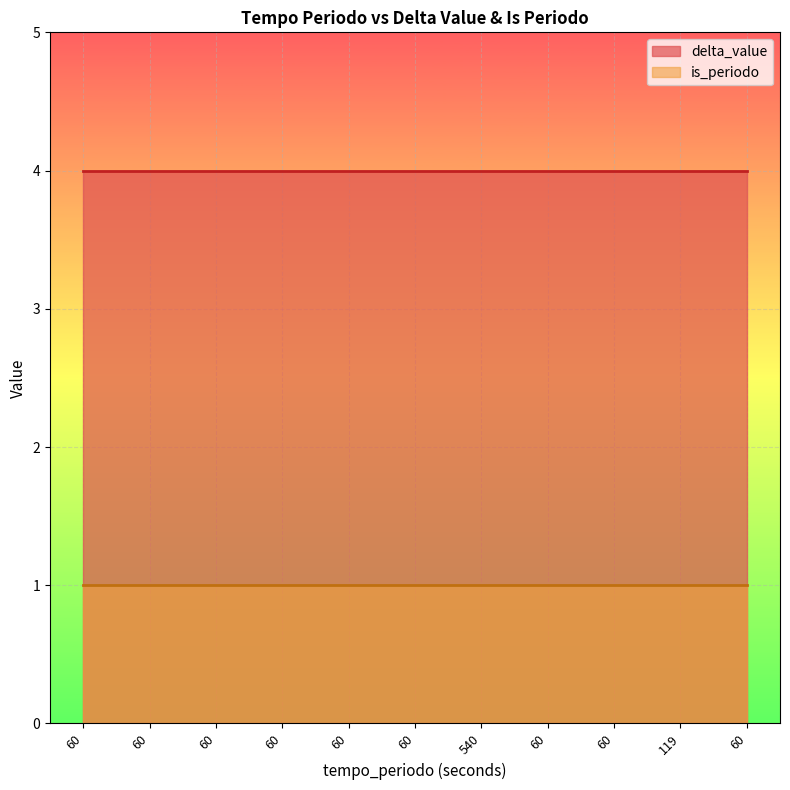

What is the label of the 11th point from the right?

60